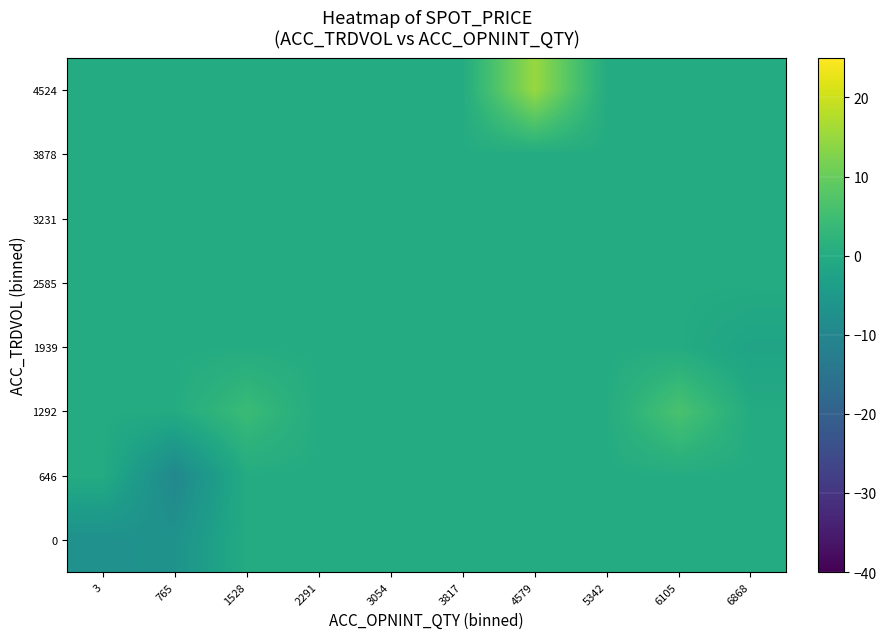

Rank the series at 3054 from lowest to highest value.

0, 646, 1292, 1939, 2585, 3231, 3878, 4524